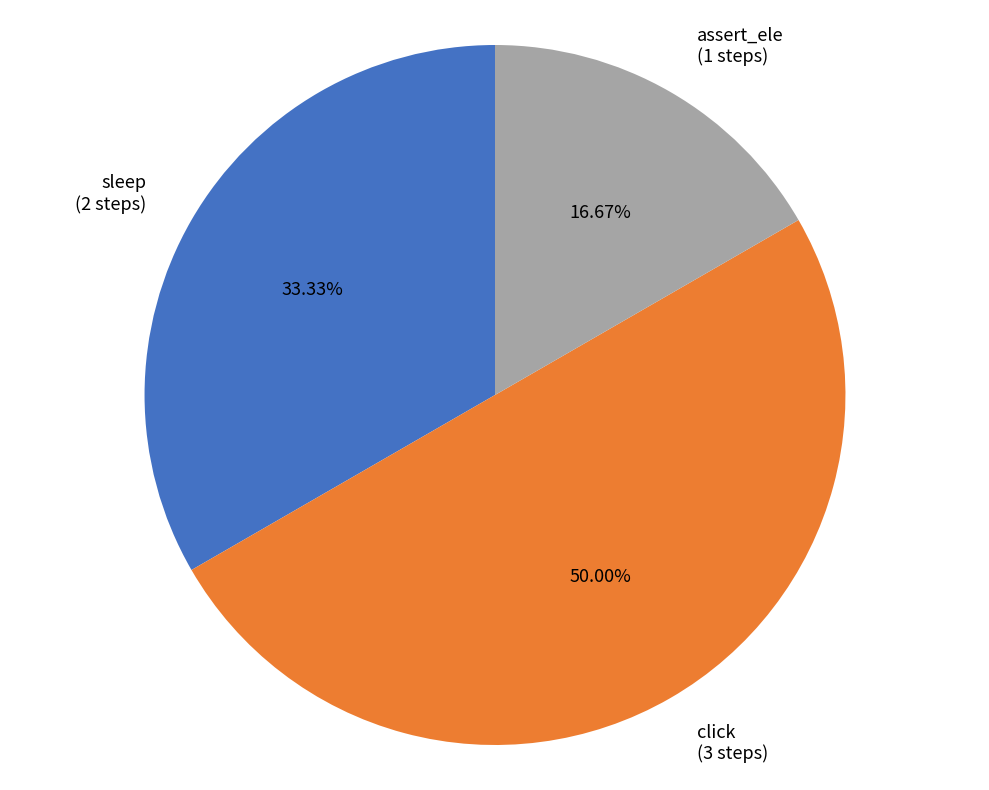

What is the ratio of the value at click (3 steps) to the value at assert_ele (1 steps)?

3.0